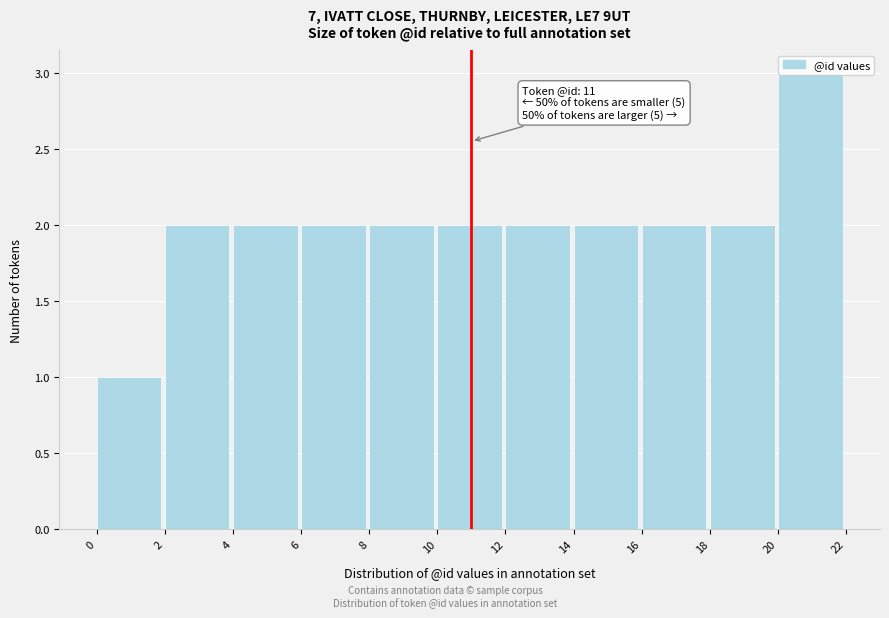

Which range on the x-axis has the tallest bar?

20 to 22